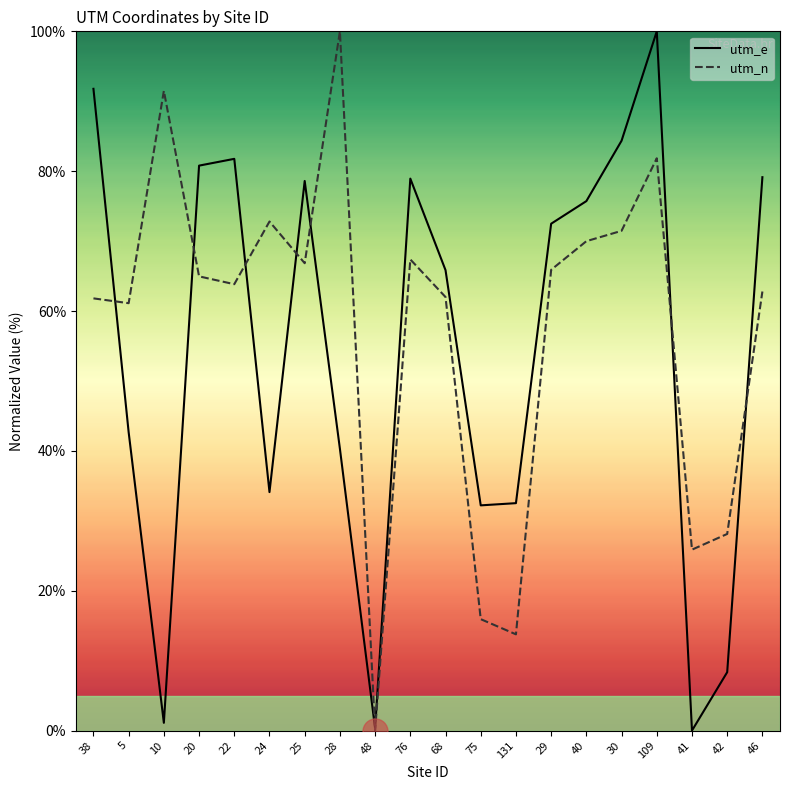

Which category has the highest value in the utm_e series?

109